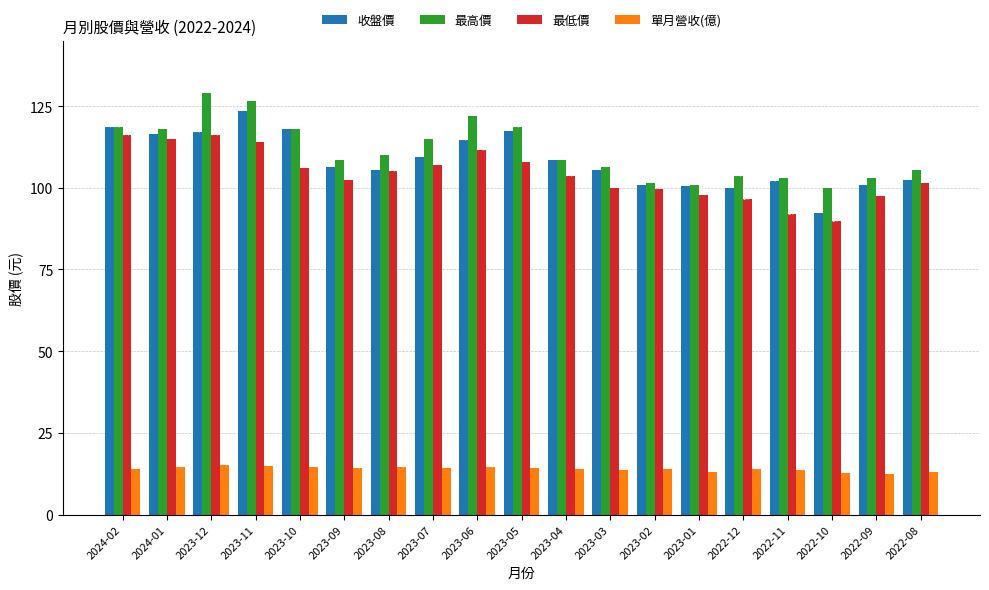

What is the difference between the maximum and minimum values in the 最高價 series?

29.0